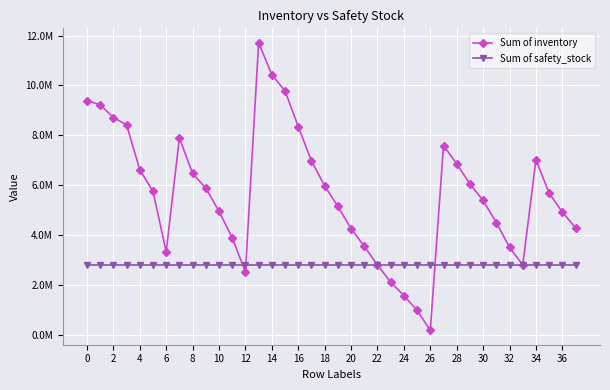

Does the chart have visible grid lines?

Yes